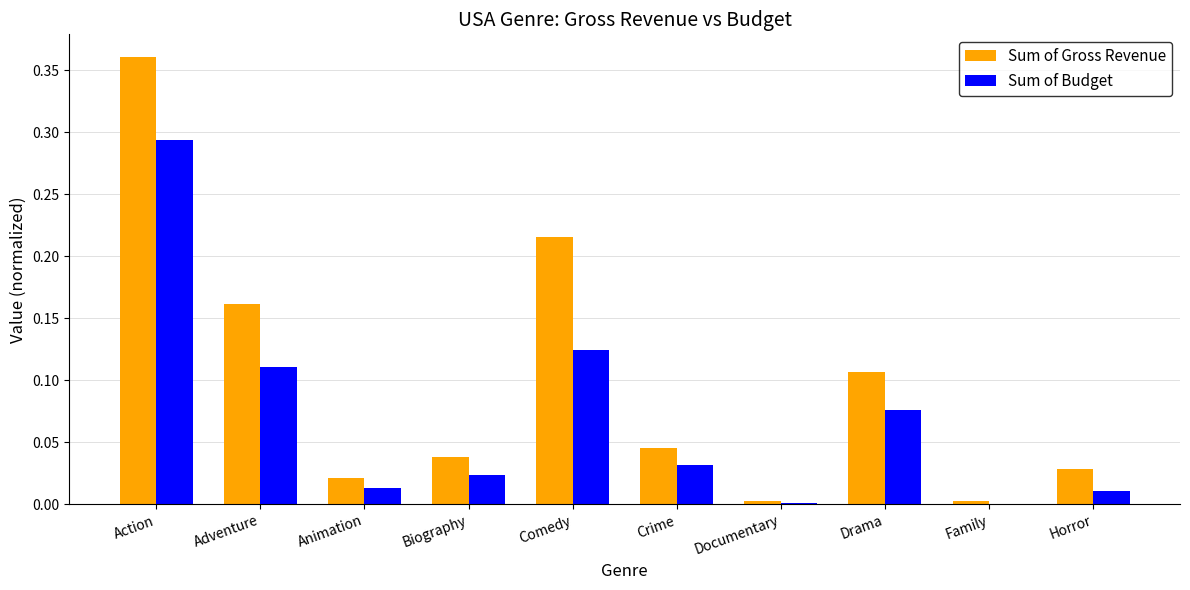

Is the value of Sum of Budget at Adventure greater than the value of Sum of Gross Revenue at Animation?

Yes